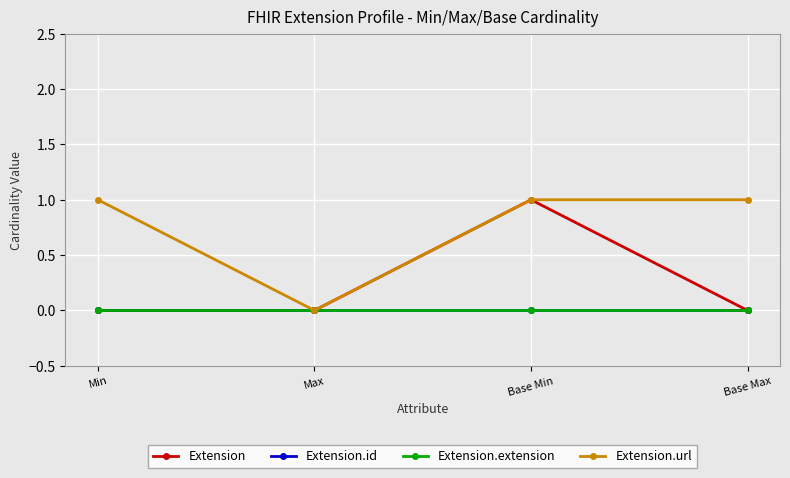

Is this an area chart (filled region under the line)?

No